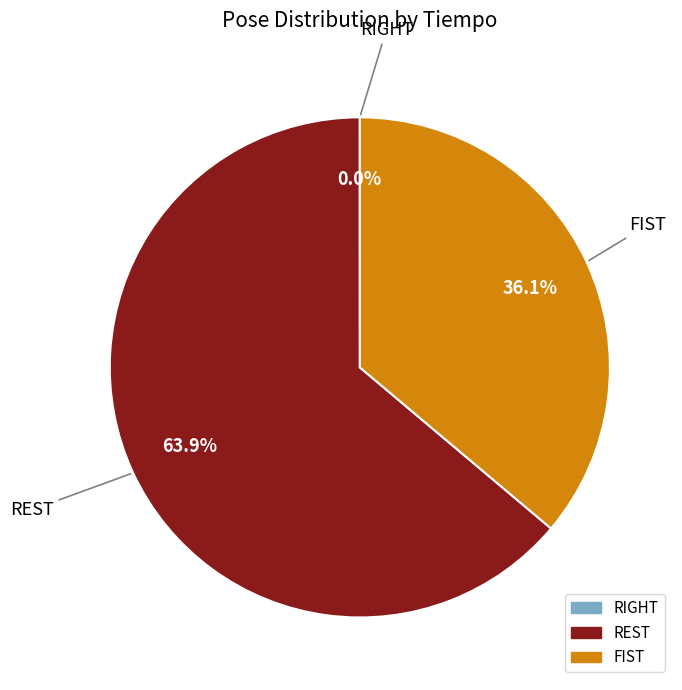

To the nearest percent, what percentage of the pie is REST?

64%